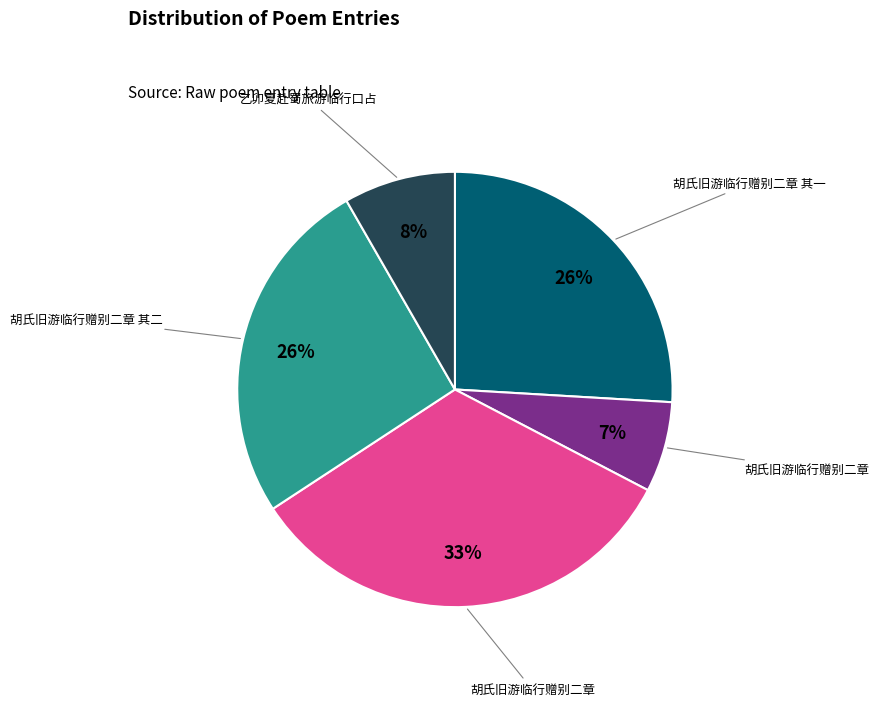

Does any single category account for the majority?

No